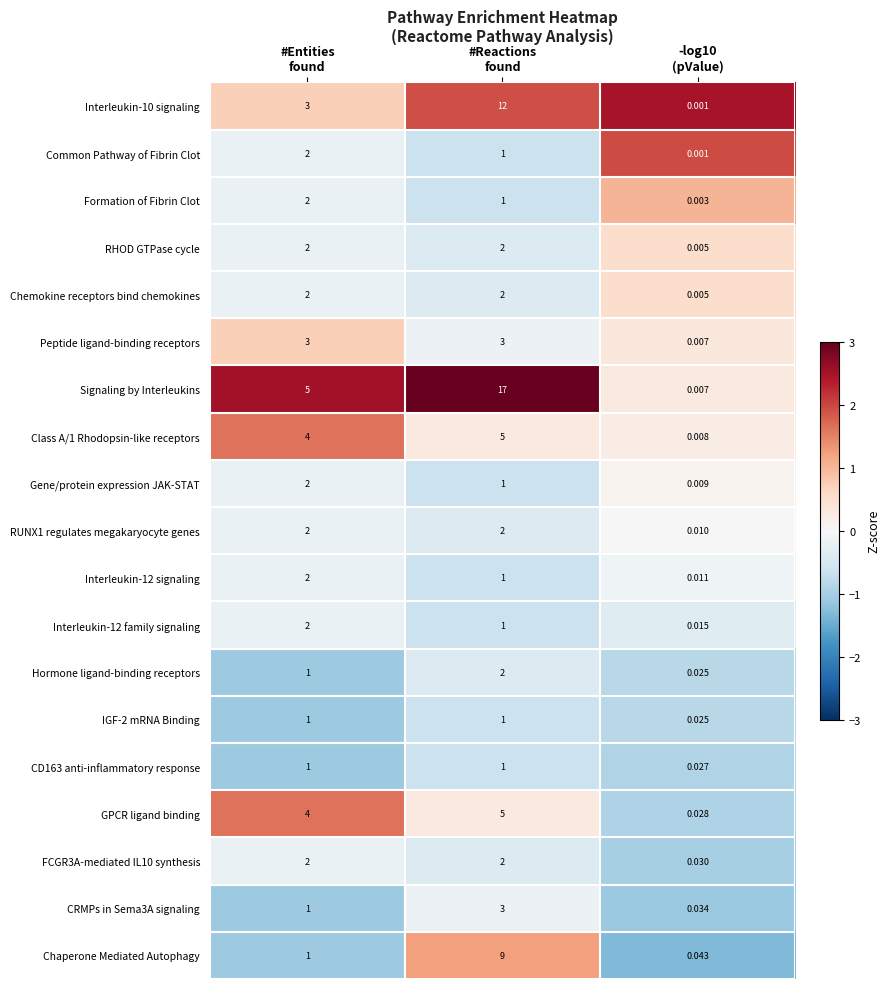

What is the spread (max minus min) of values at #Entities
found?

4.0